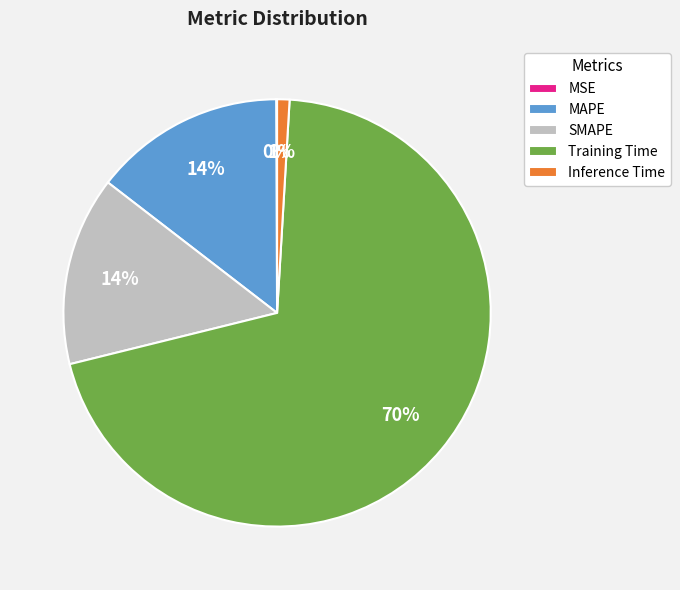

The Training Time slice represents 70% of the pie. True or false?

True